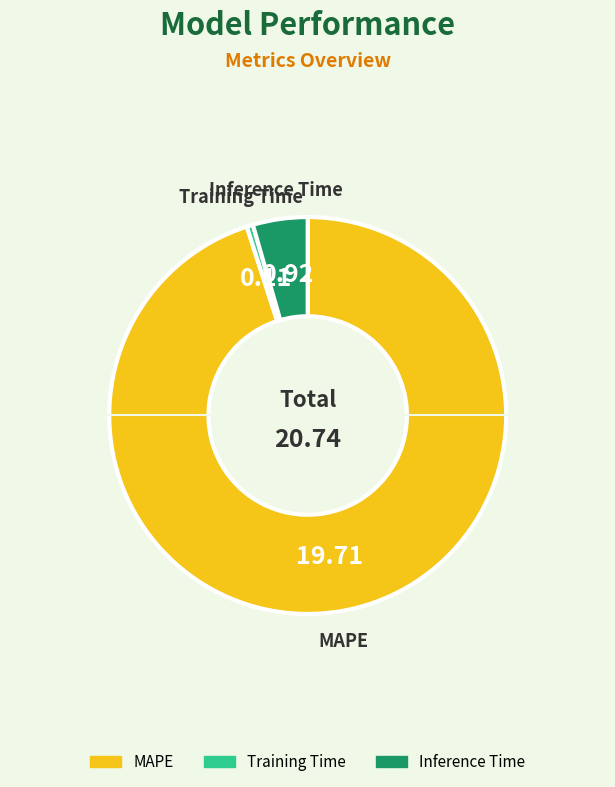

Does any single category account for the majority?

Yes